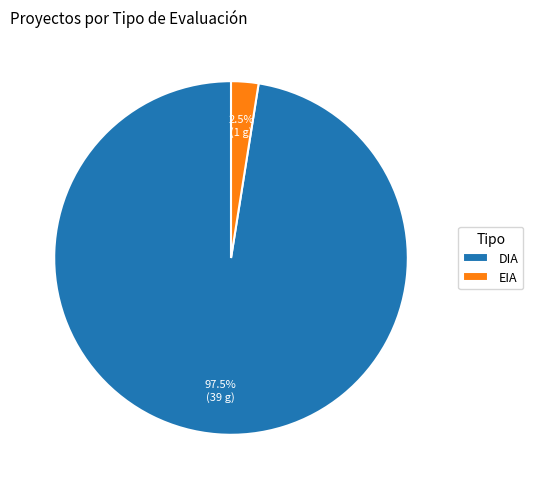

Combined, what portion of the pie is EIA and DIA?

100.0%